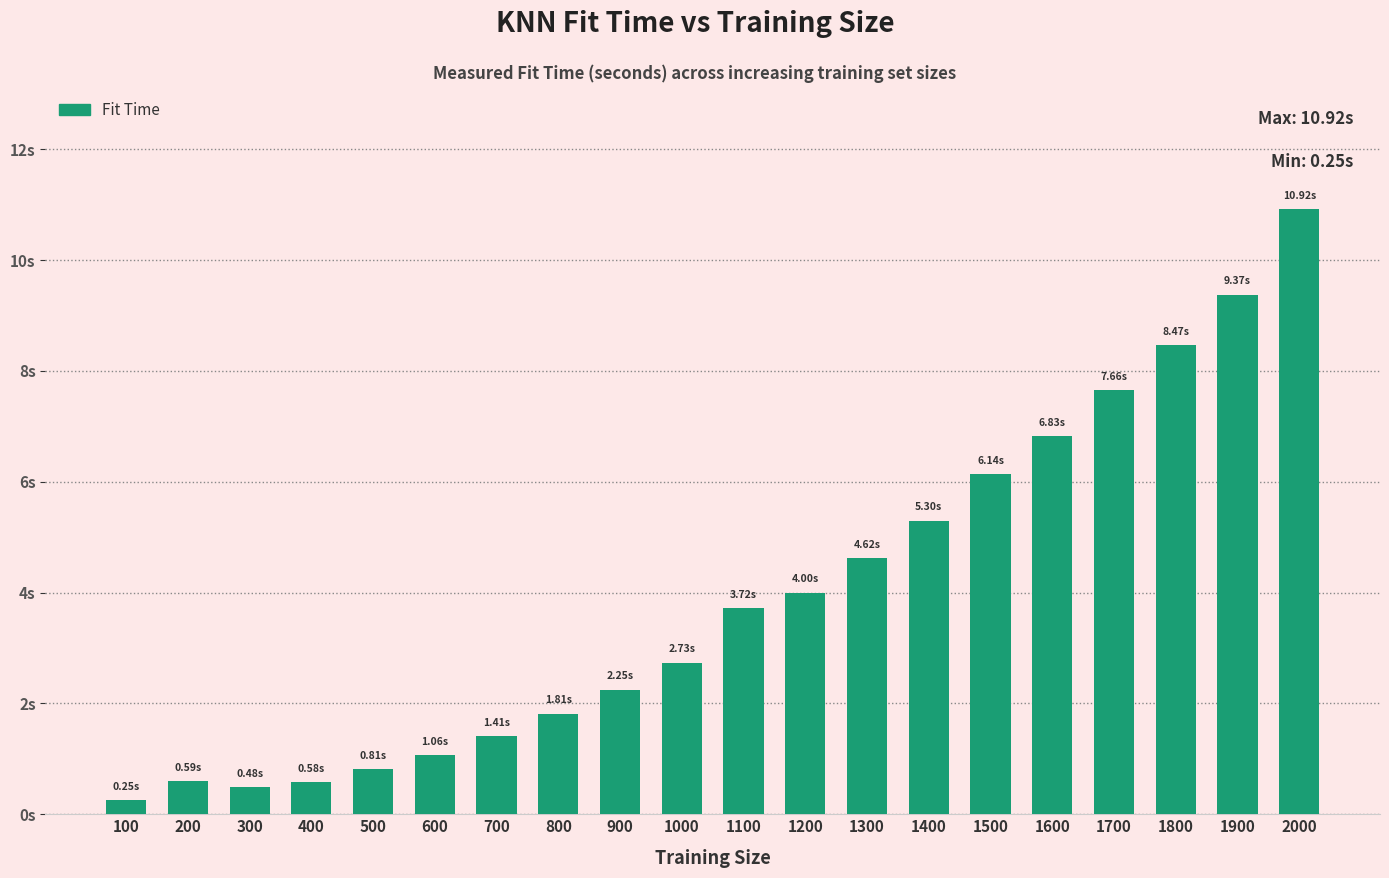

How many values exceed 3?

10